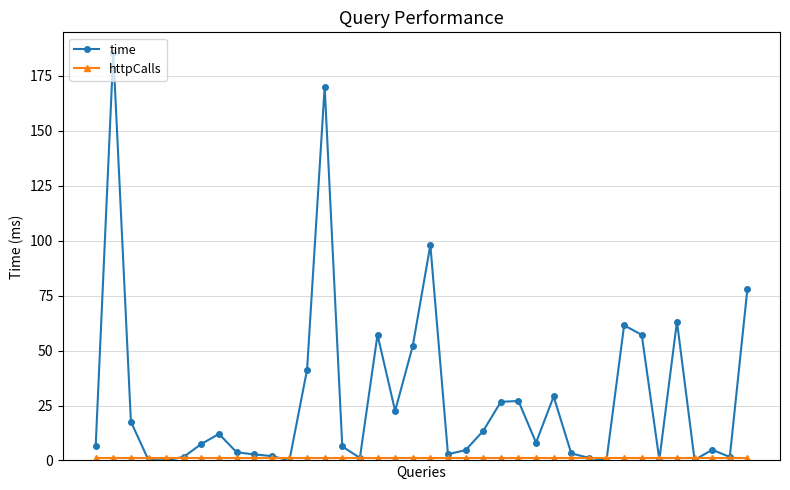

What is the difference between the maximum and second lowest values in the time series?

185.6